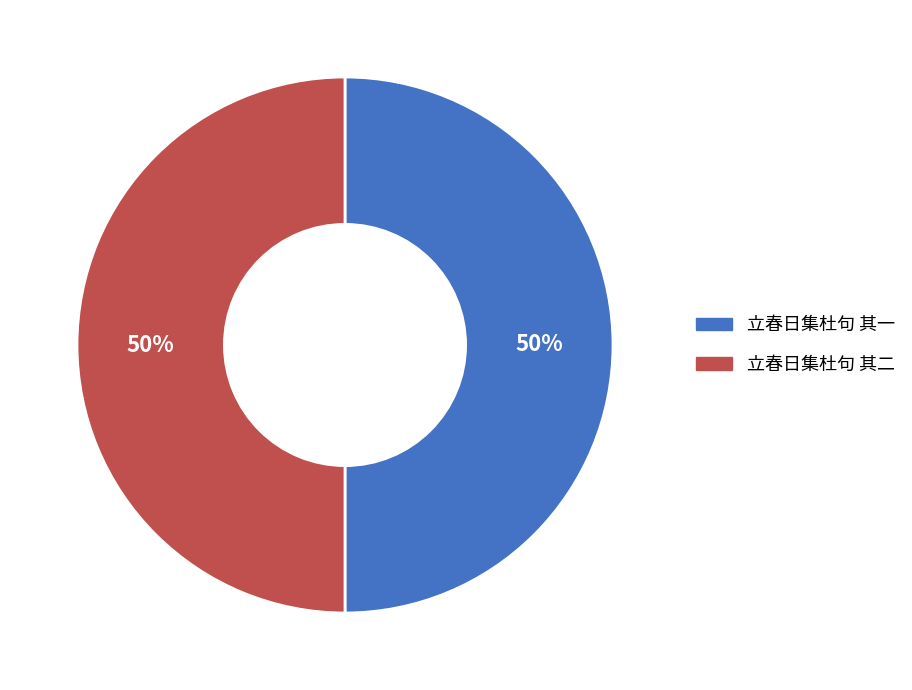

To the nearest percent, what is the average slice percentage?

50%